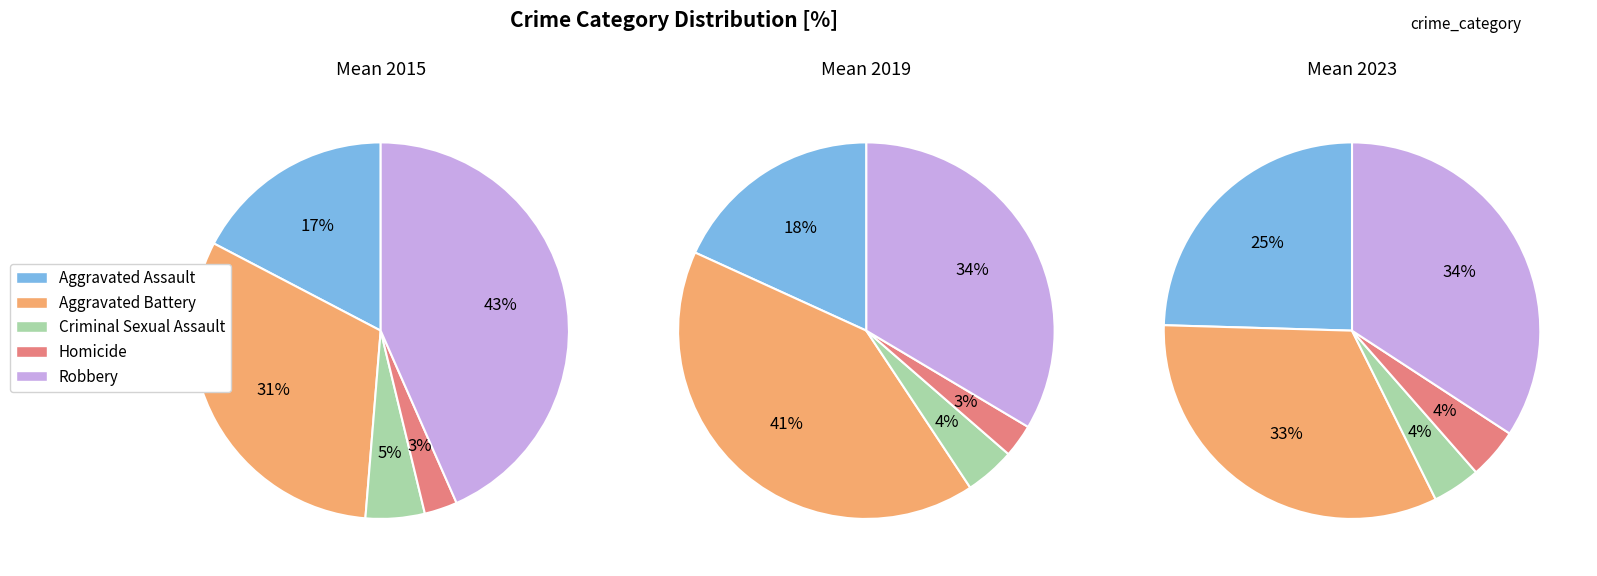

Between 6 and 5, which is larger?

6